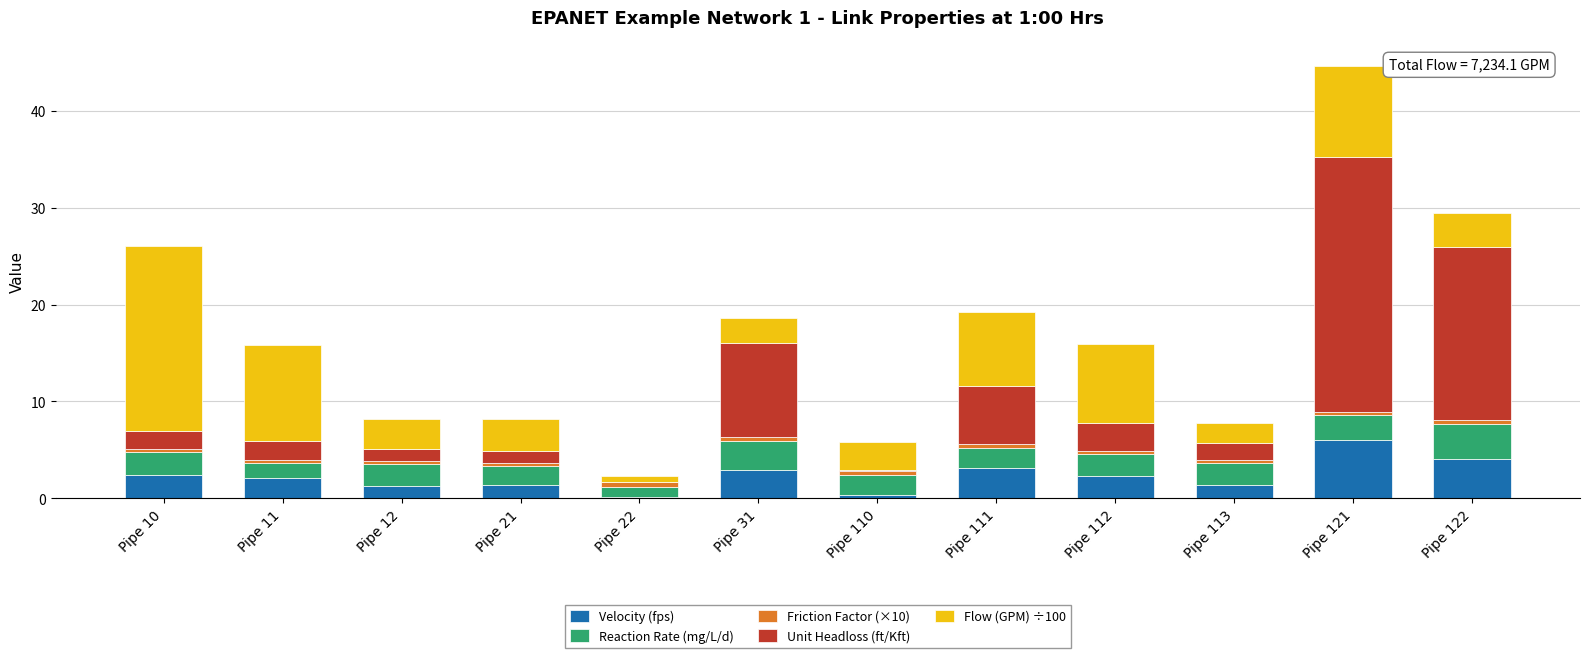

At which category is the sum across all series the highest?

Pipe 121